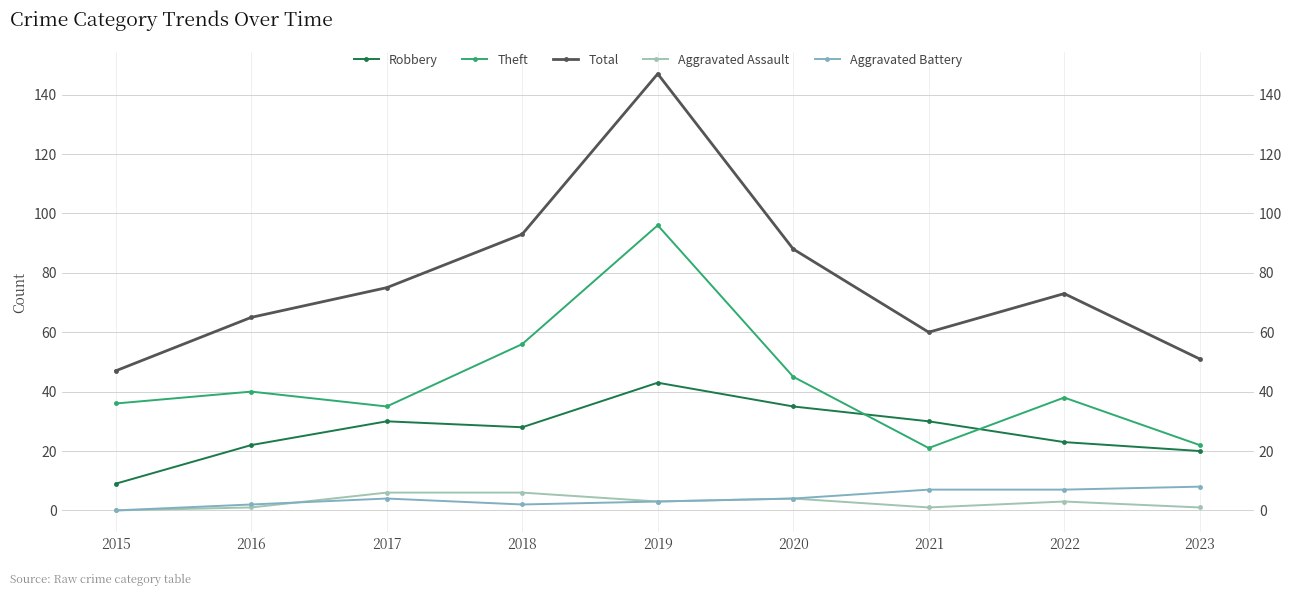

At which category does the chart reach its minimum across all series?

2015